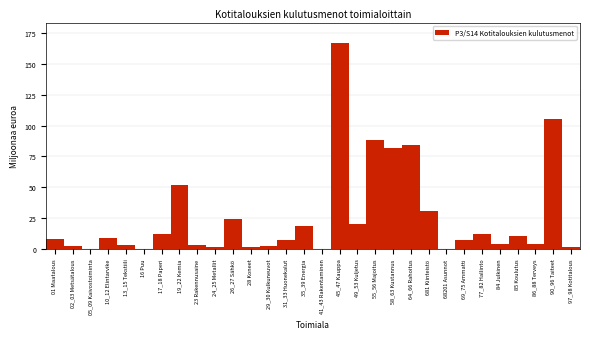

What is the ratio of the value at 35_39 Energia to the value at 681 Kiinteistö?

0.6